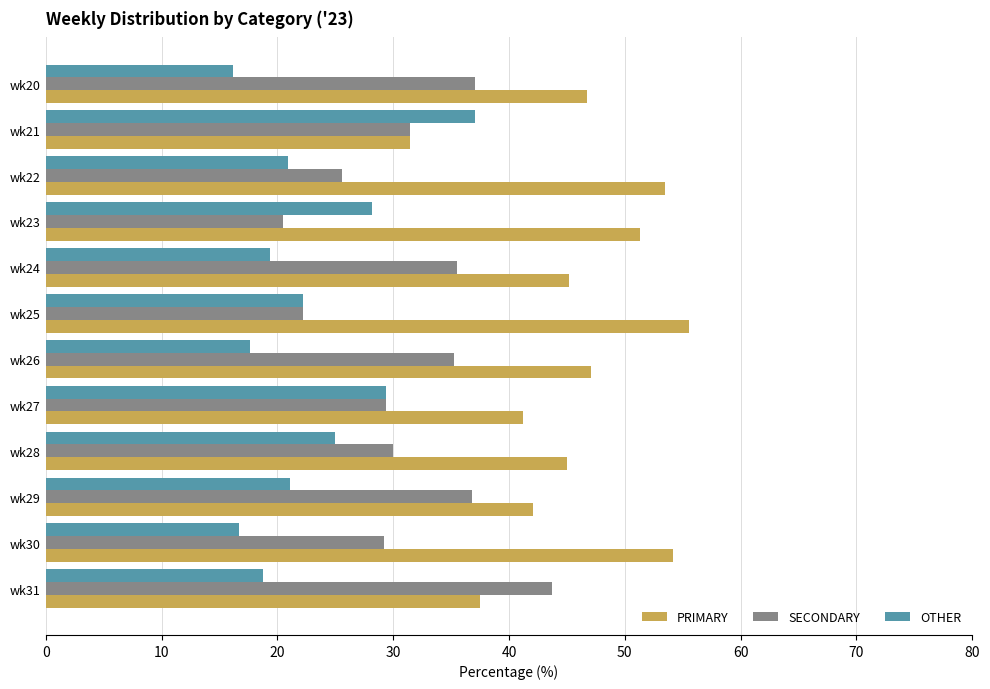

At which label is PRIMARY closest to 43?

wk29